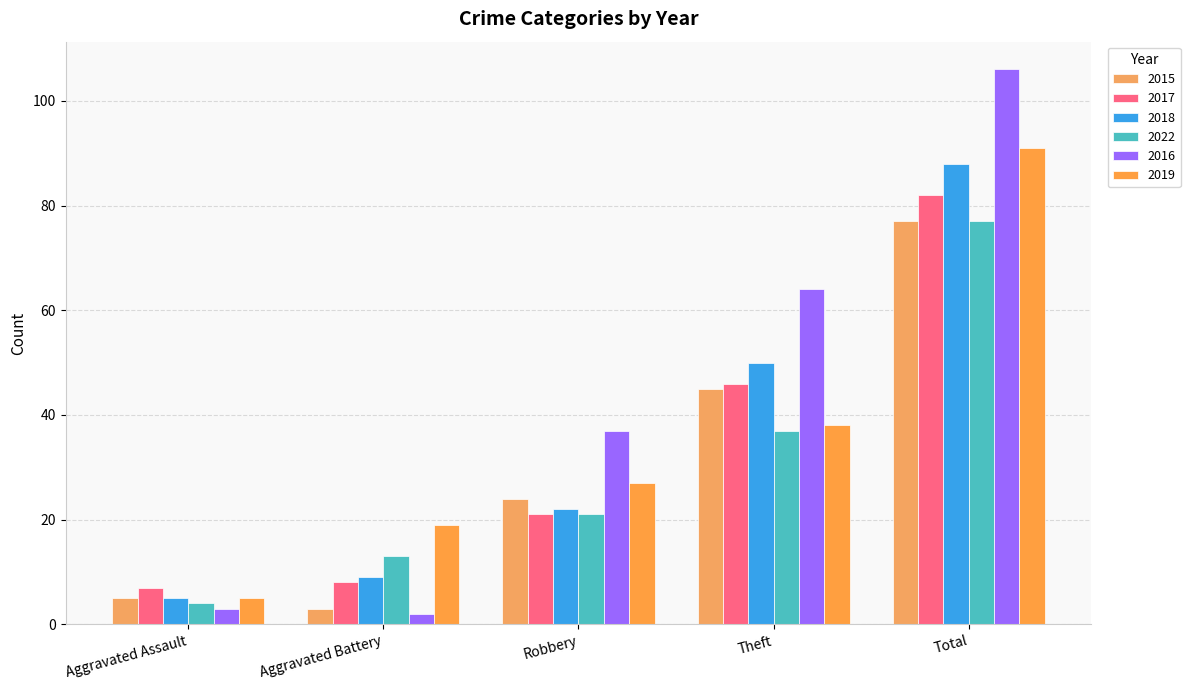

What is the average value of the 2022 series?

30